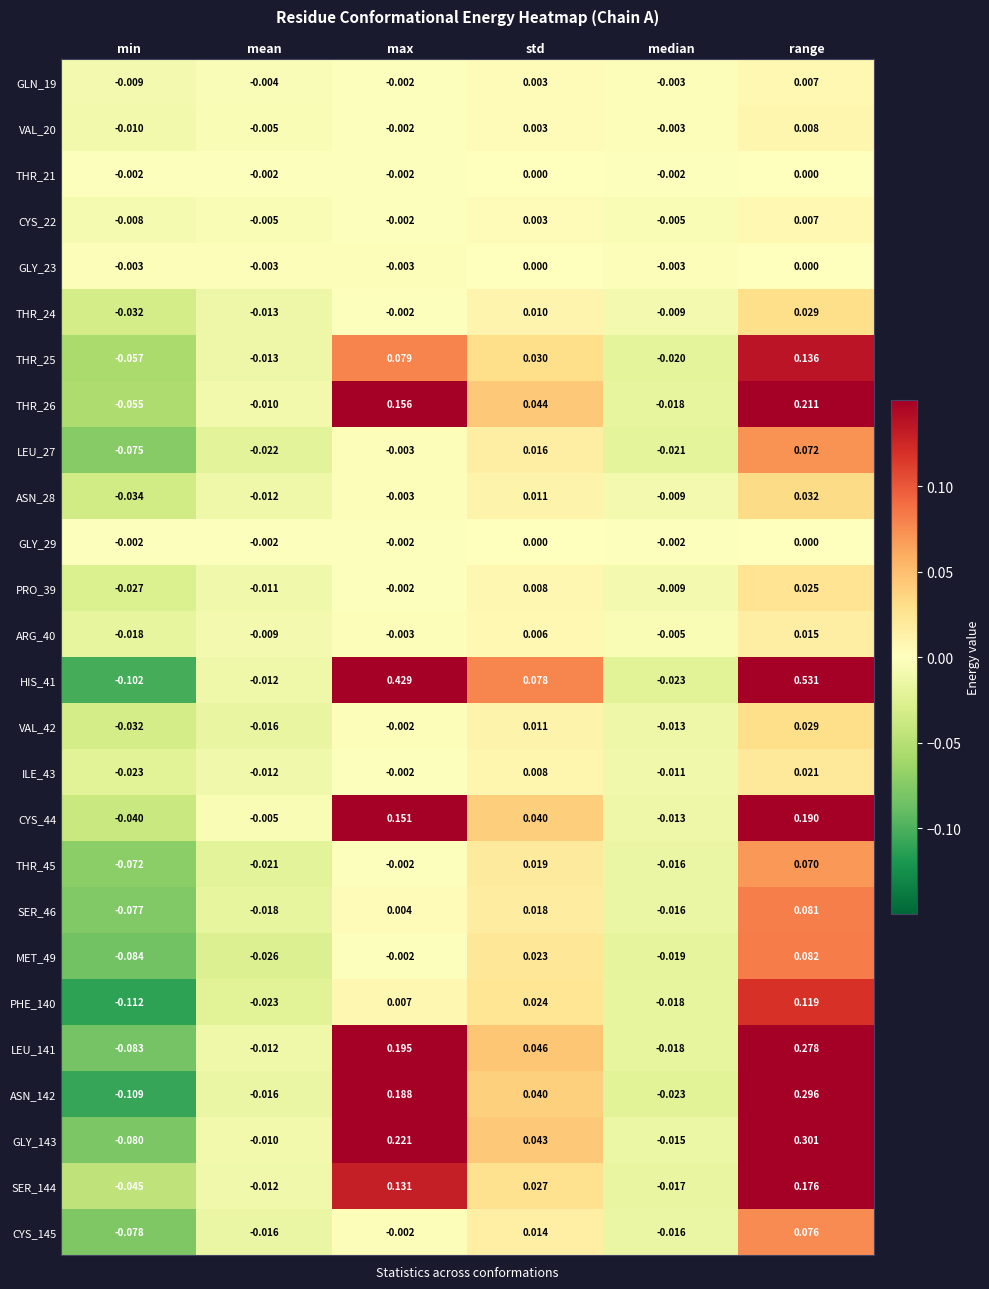

Which category has the highest value in the ARG_40 series?

range